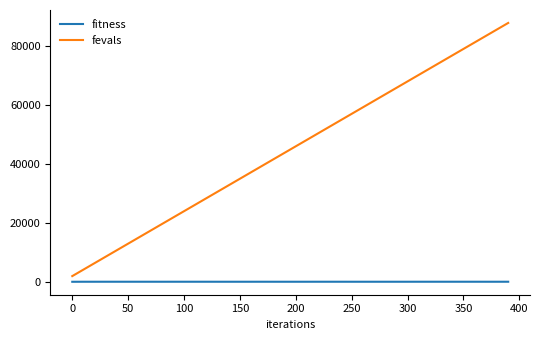

Which series has the widest spread of values?

fevals